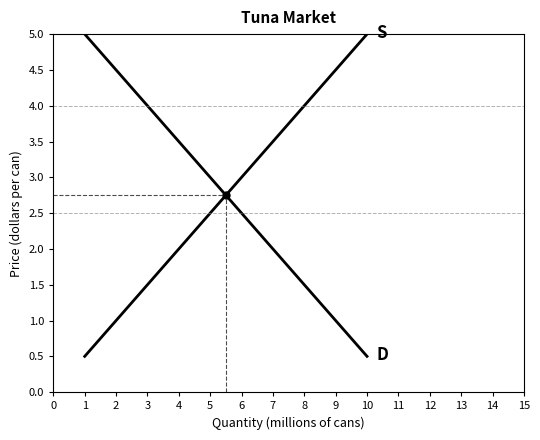

How many categories are shown in the chart?

10